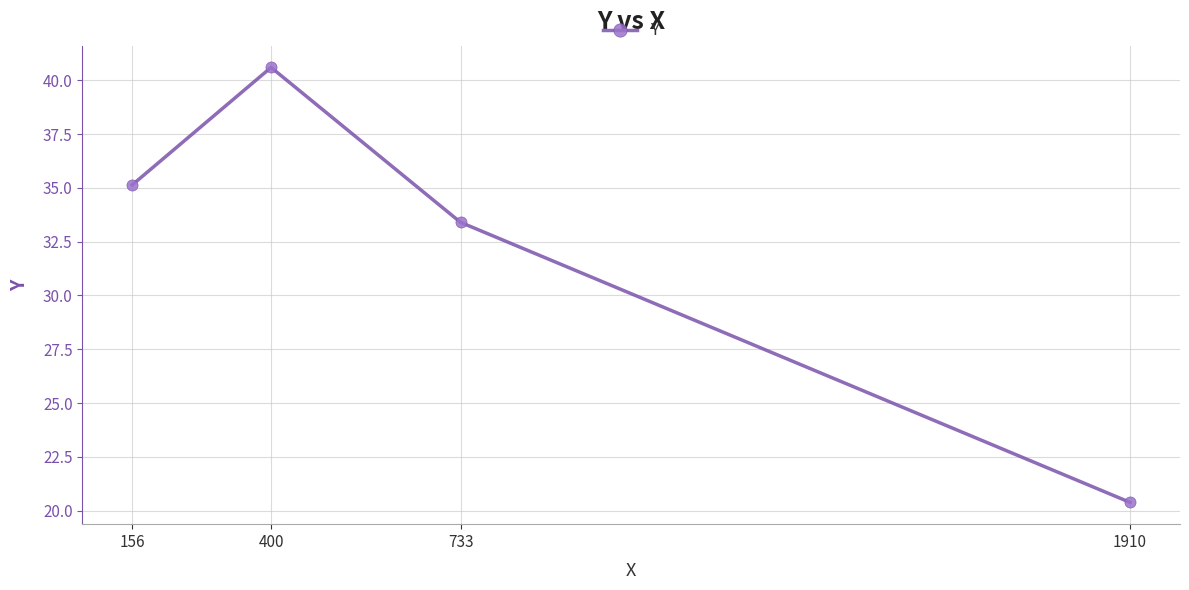

Is it true that the value at 400 is 61.0?

False